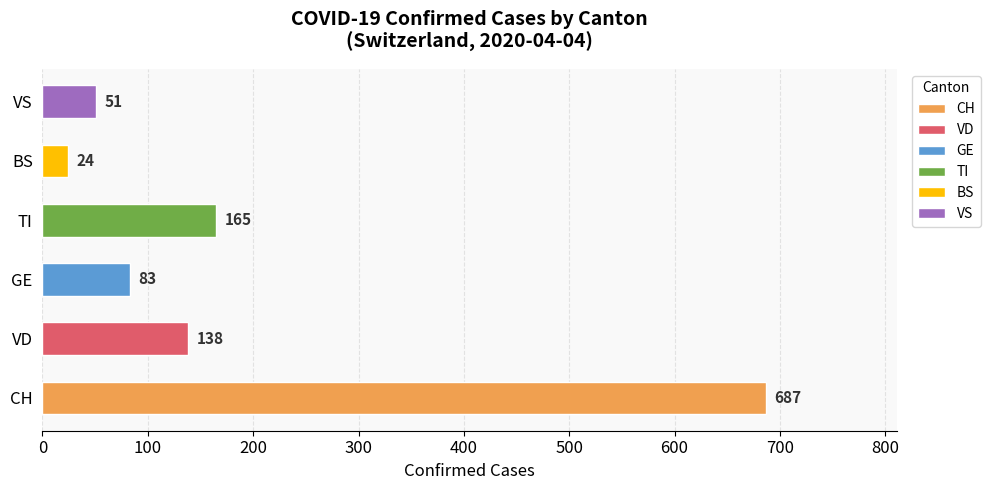

What is the difference between the maximum and second lowest values in the BS series?

24